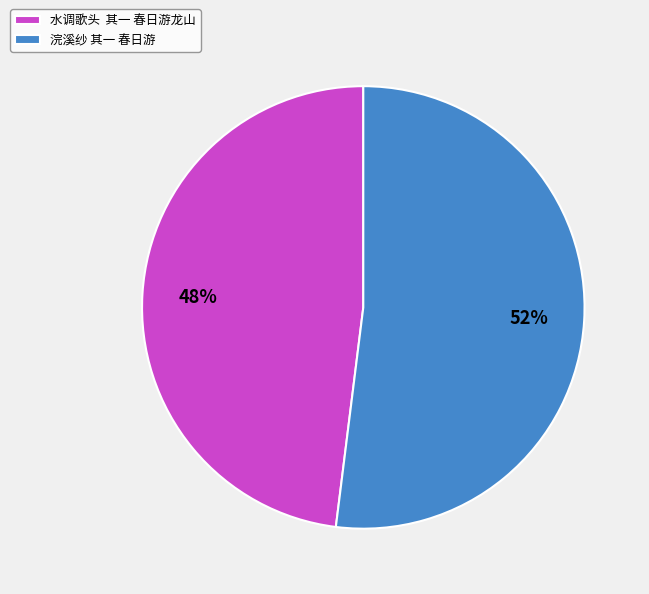

Count the number of slices in the pie.

2